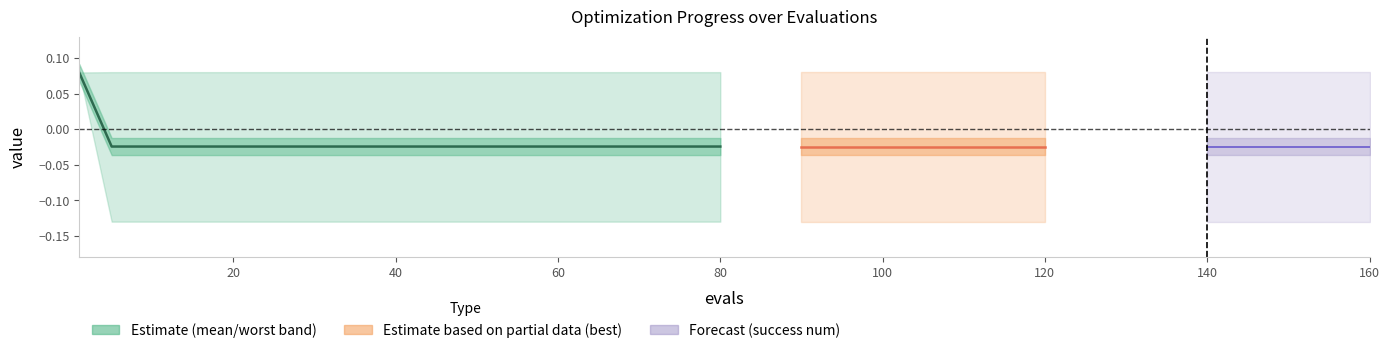

What is the difference between the maximum and second lowest values?

0.1